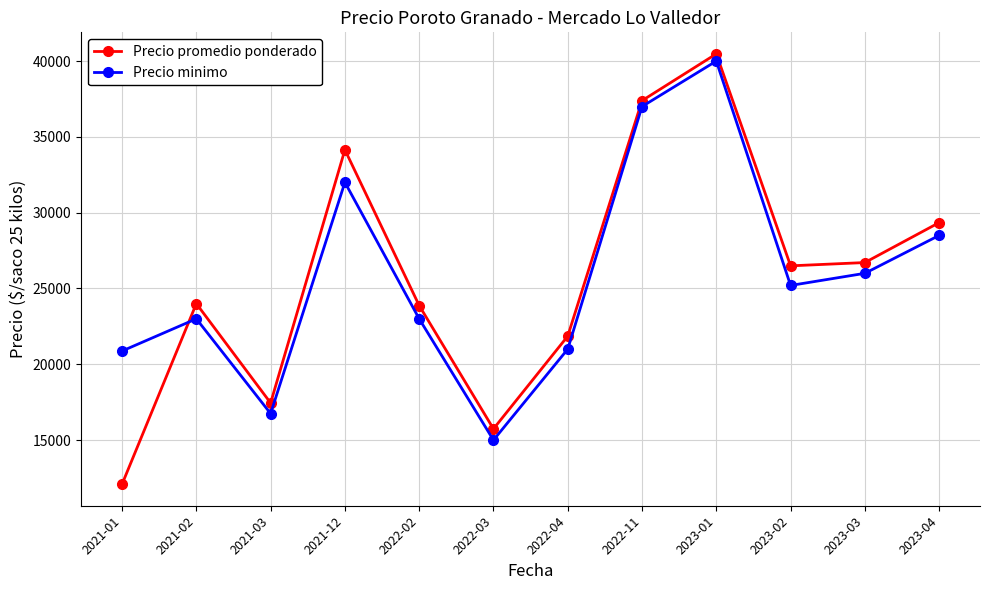

The value of Precio minimo at 2023-04 is 50119.1. True or false?

False